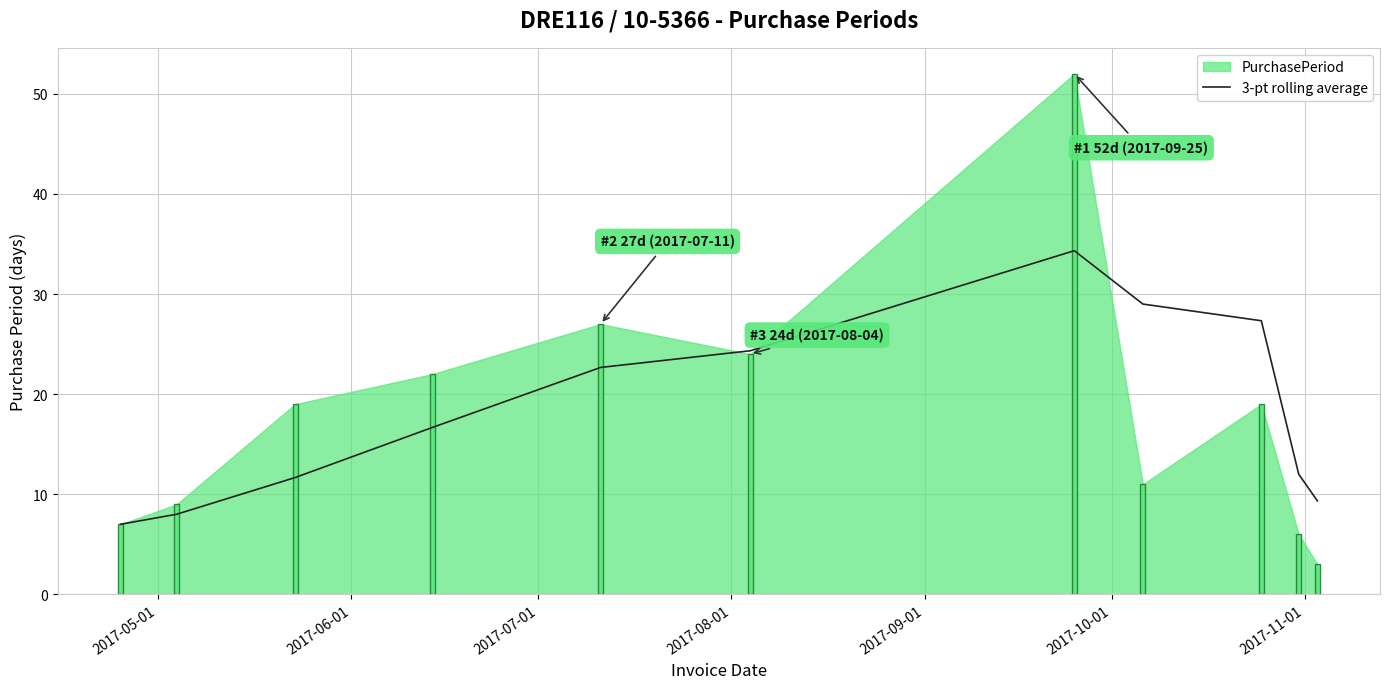

Count the number of categories in the chart.

11